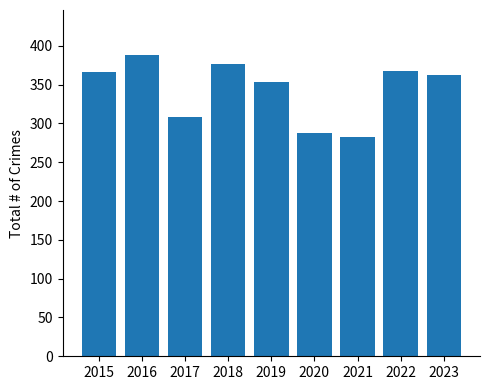

How many series are shown in this chart?

1